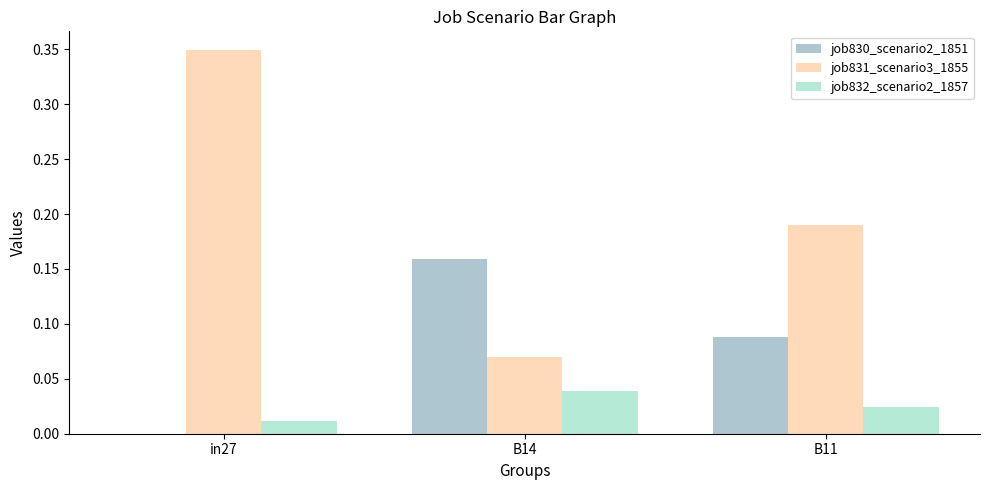

How many categories are shown in the chart?

3